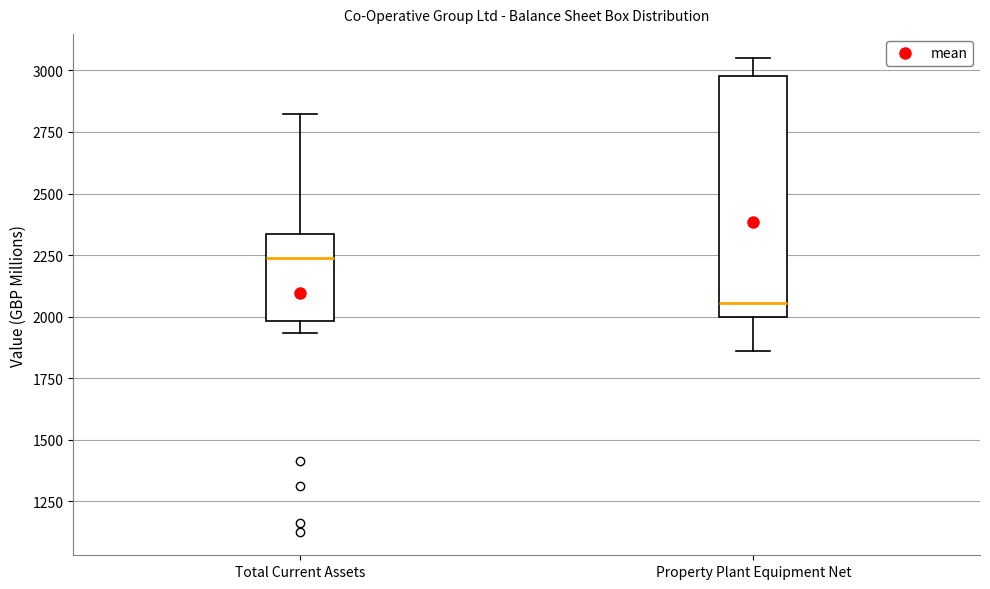

Reading left to right, transcribe this box plot: for each box, give where its median line is, the range the box spans, and where its two whiskers end, as read against the y-axis. The values are not printed on the chart, so give them approximately, as read against the axis.

Total Current Assets: median 2250, box 2000 to 2350, whiskers 1950 to 2800
Property Plant Equipment Net: median 2050, box 2000 to 3000, whiskers 1850 to 3050